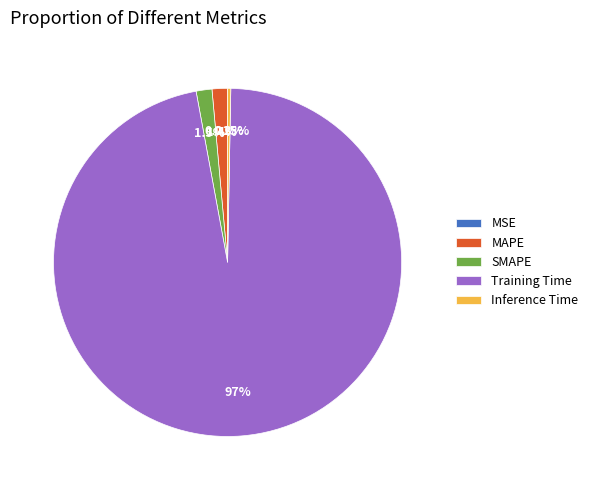

Is the sum of Inference Time and SMAPE greater than half?

No